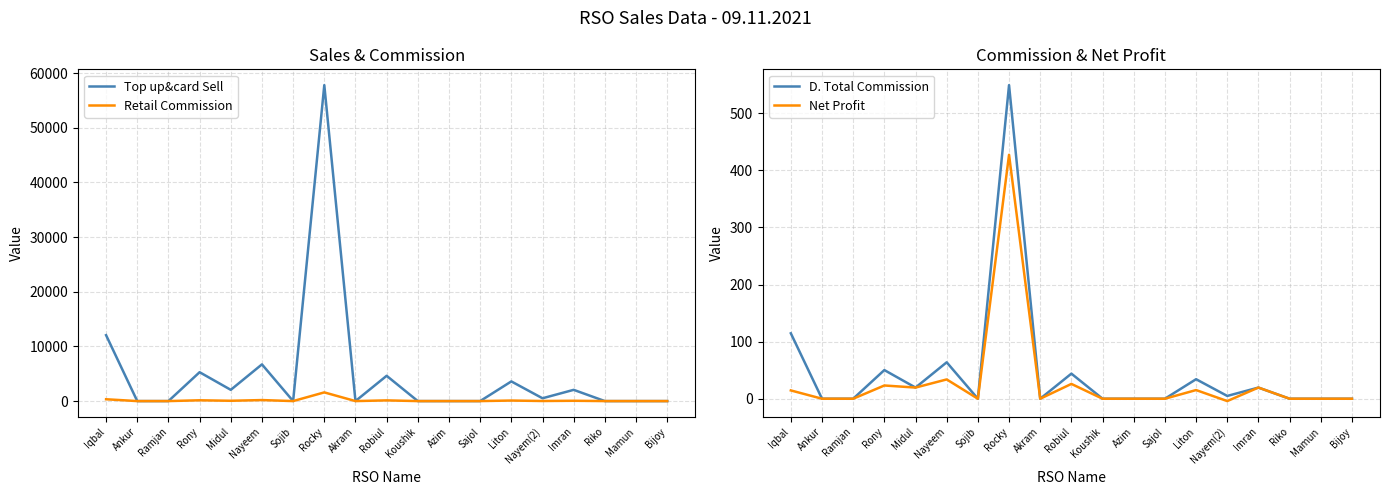

Where does the Net Profit series first go above 0?

Iqbal